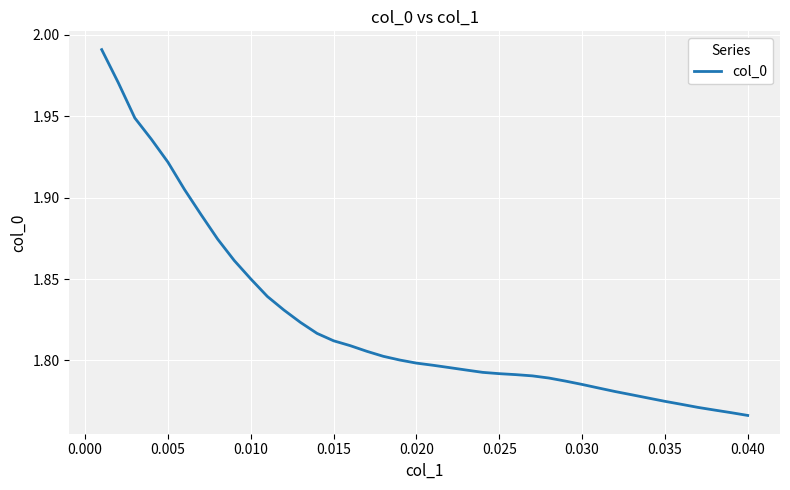

What is the value of the 20th point from the left?

1.8